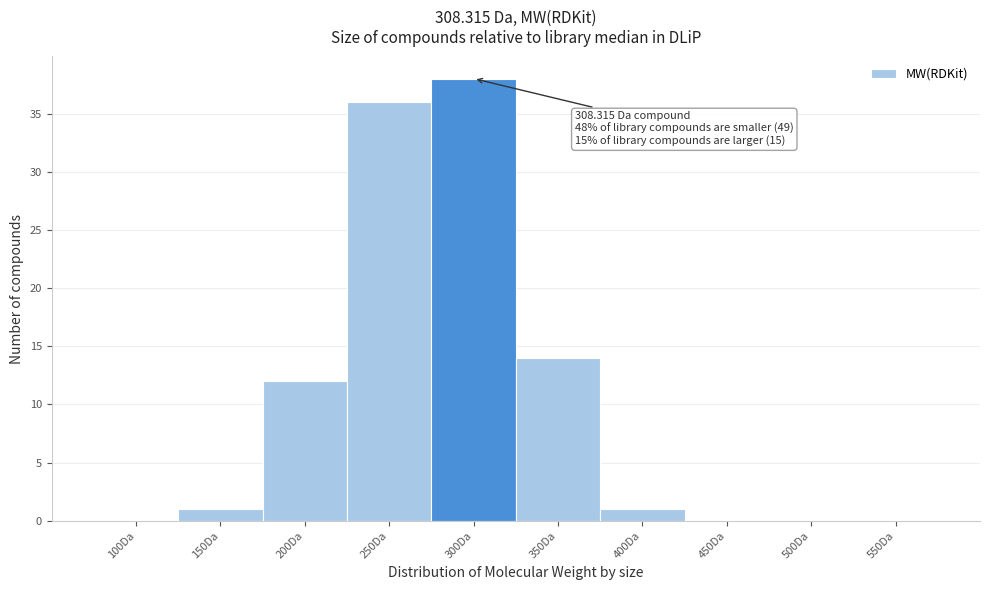

Where is the data nearest to the value 19?

350Da